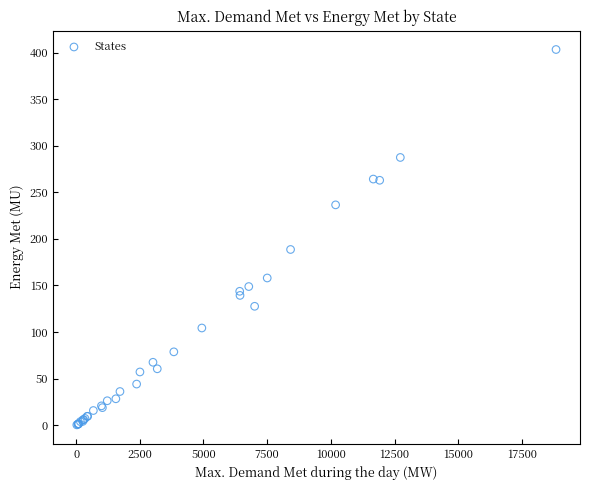

What Y value in the scatter plot is closest to 201?

188.6